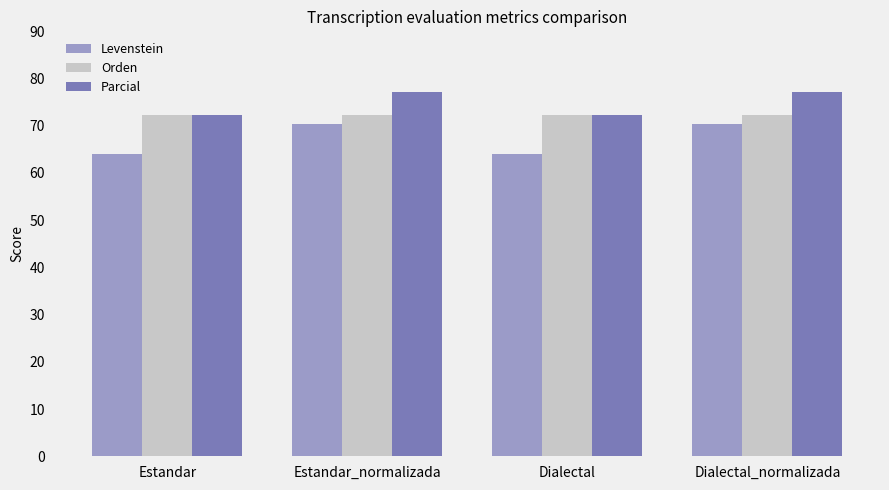

What is the spread (max minus min) of values at Estandar?

8.3